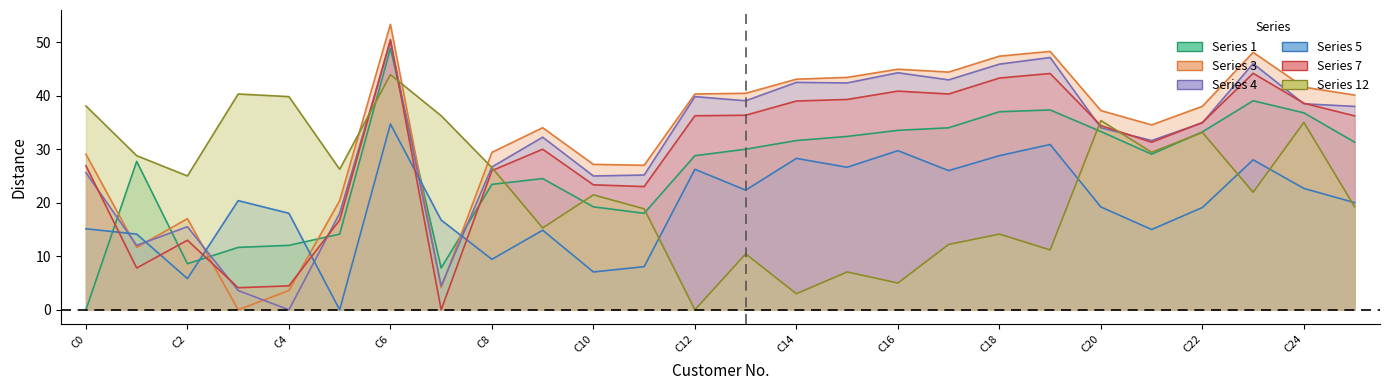

Where does the 3 series first go above 38?

C6